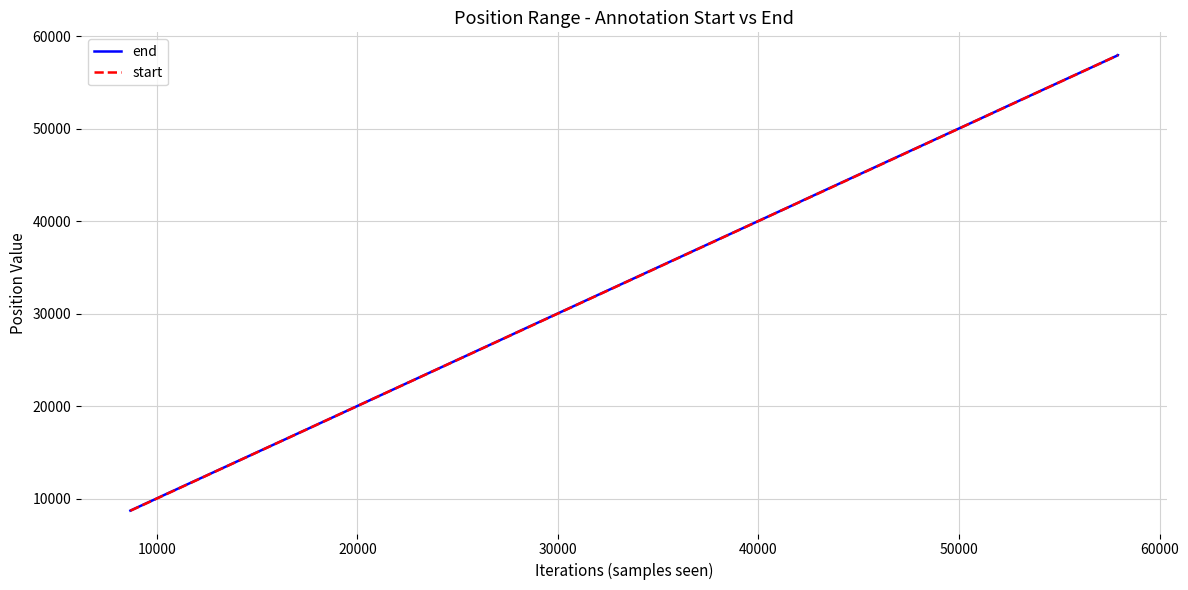

What is the maximum value for start?

57927